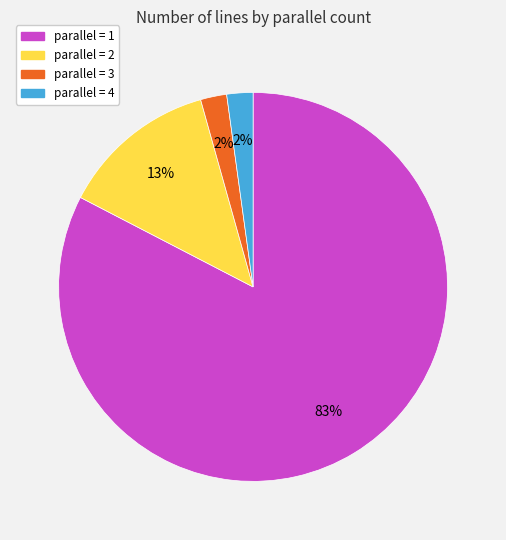

Which slice is the largest?

parallel = 1